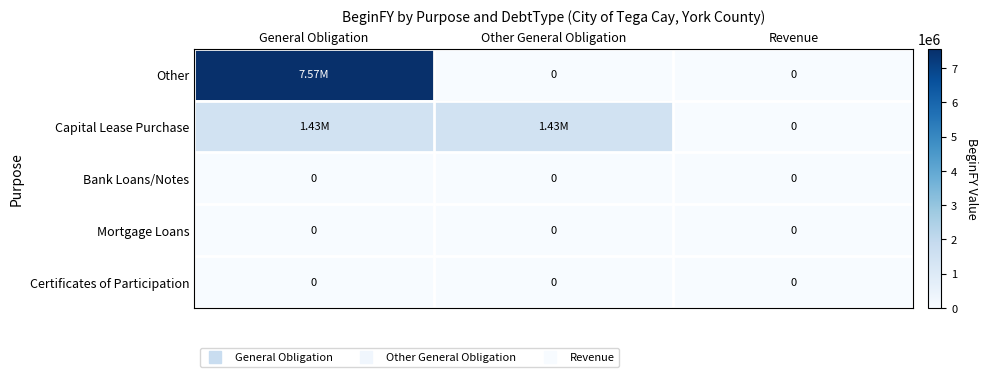

How many series are shown in this chart?

5